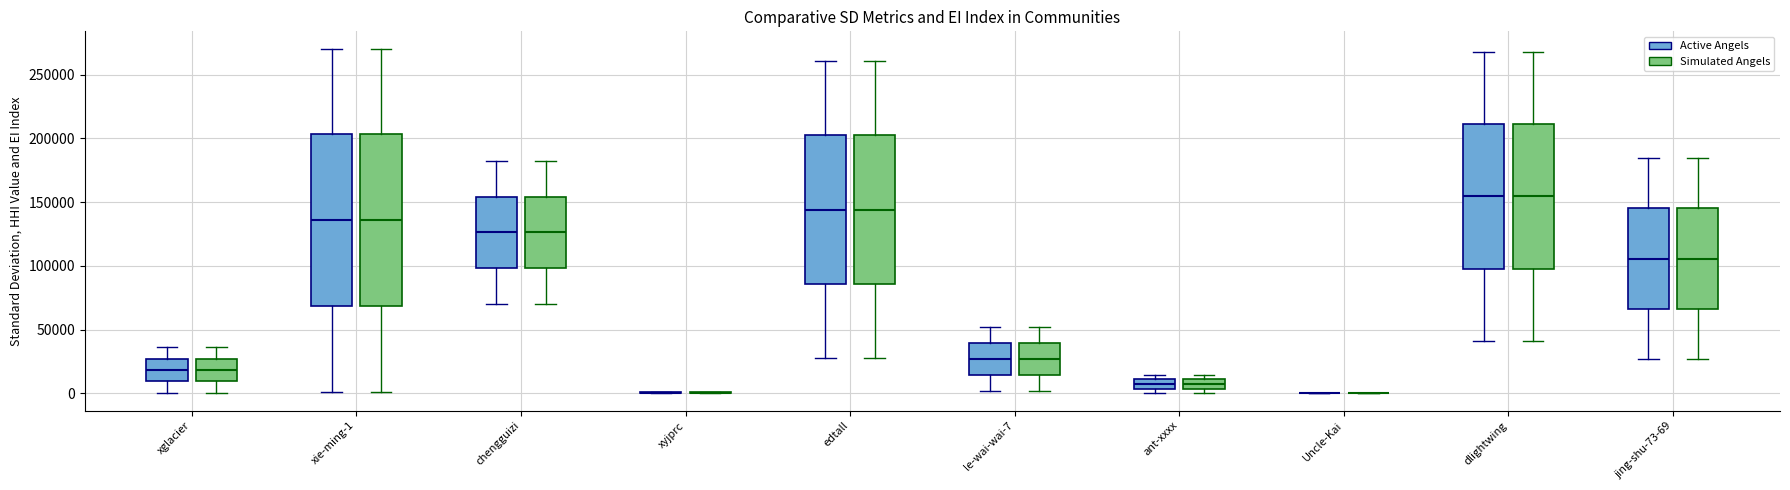

Where is the lower edge of the box for edtall (Active Angels) on the y-axis? The values are not printed on the chart, so give them approximately, as read against the axis.

85000